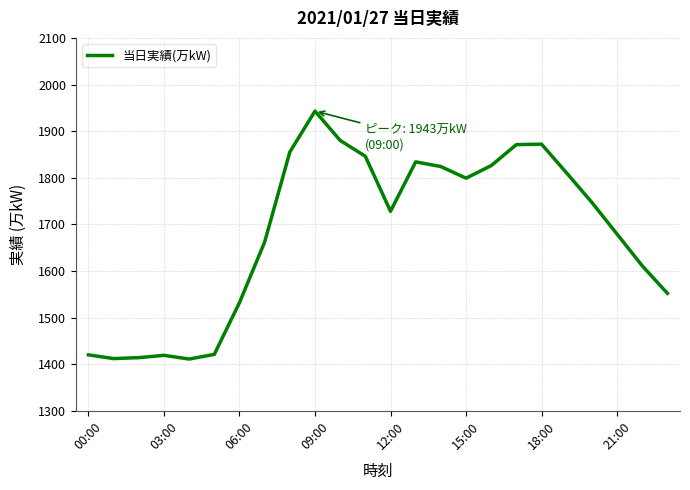

What is the difference between the maximum and minimum values?

532